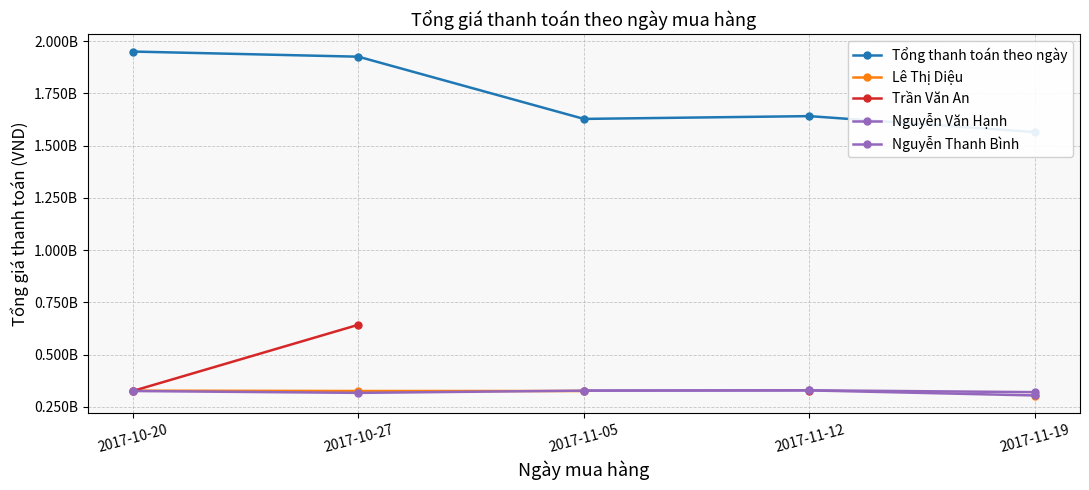

True or false: Trần Văn An has a value of 923504322.9 at 2017-10-27.

False